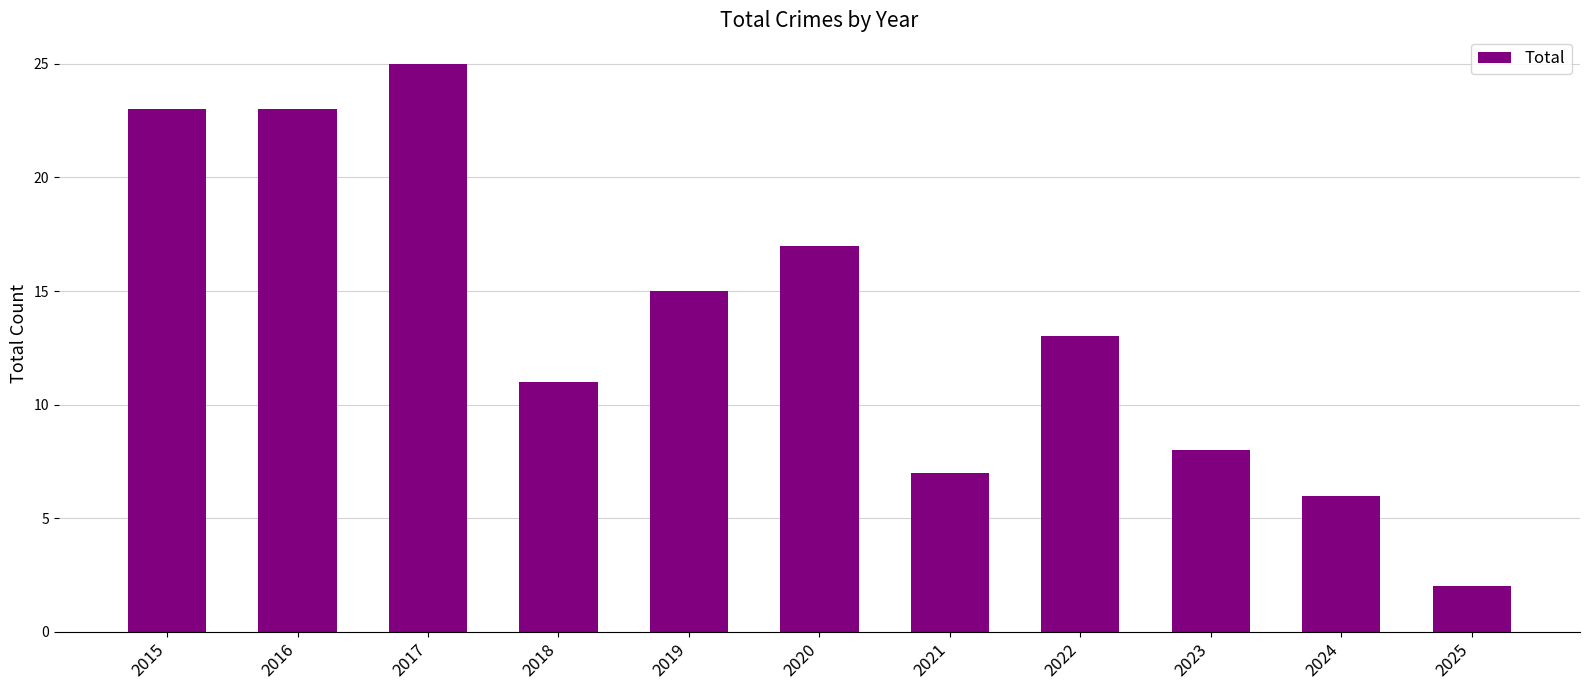

What is the greatest value displayed?

25